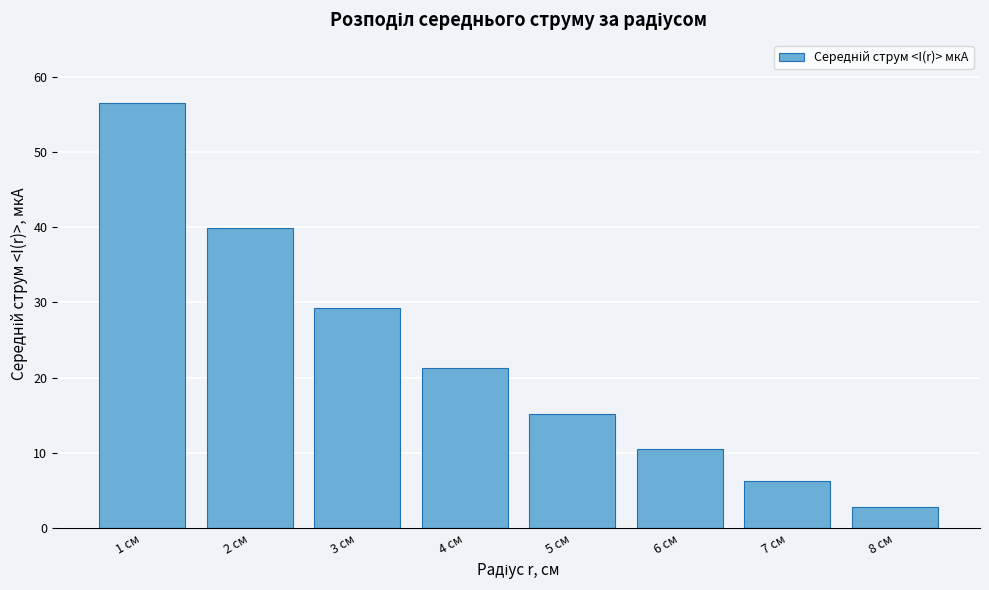

Reading left to right, what are all the values shown in this chart?

56.4	39.8	29.2	21.2	15.2	10.6	6.3	2.8